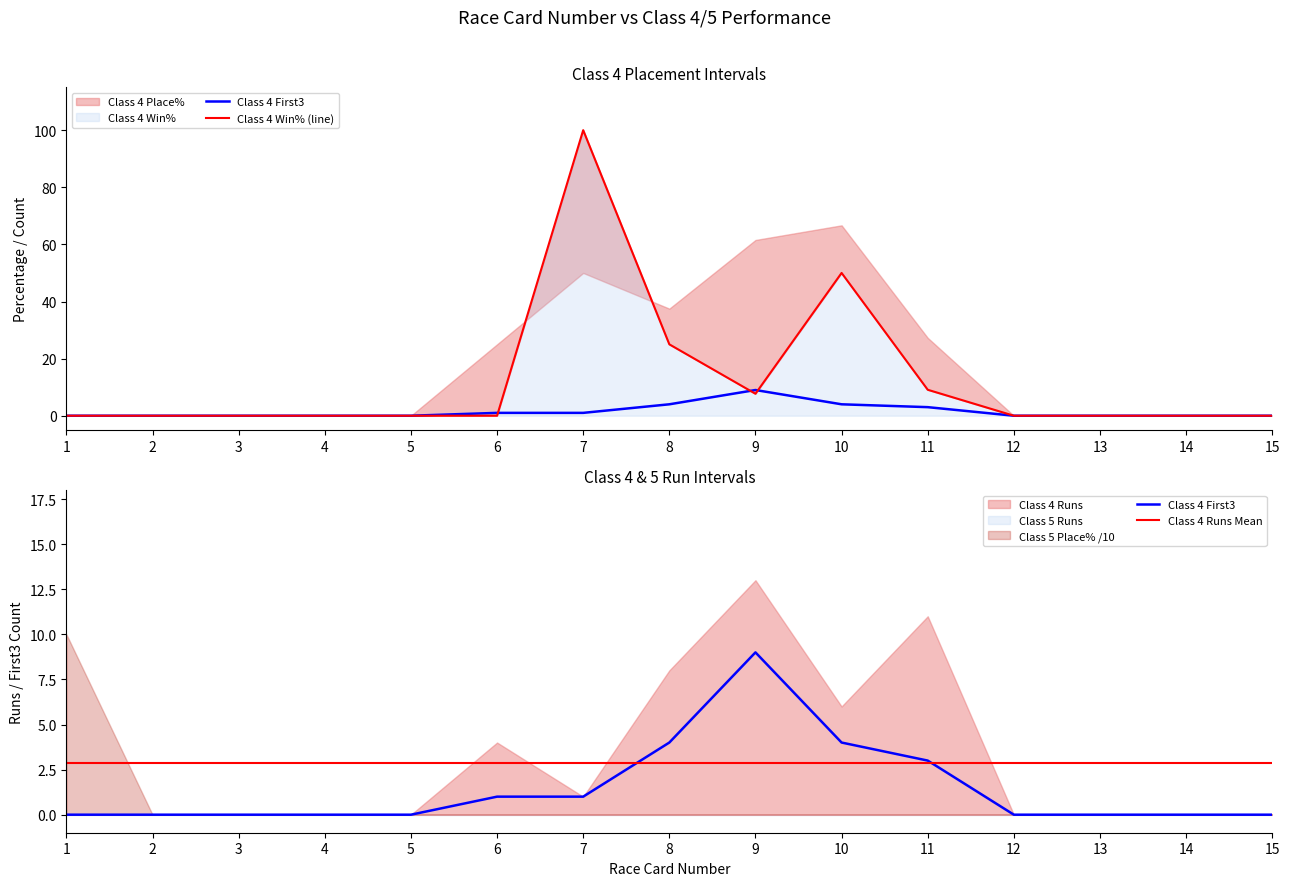

Where do Class 4 First3 and Class 4 Runs Mean first cross each other?

7 and 8